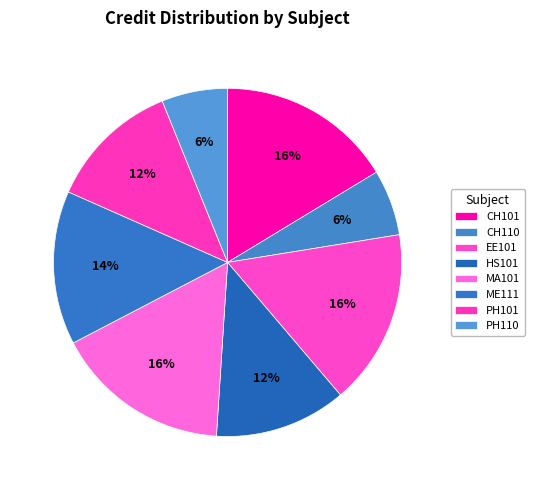

Does any single category account for the majority?

No